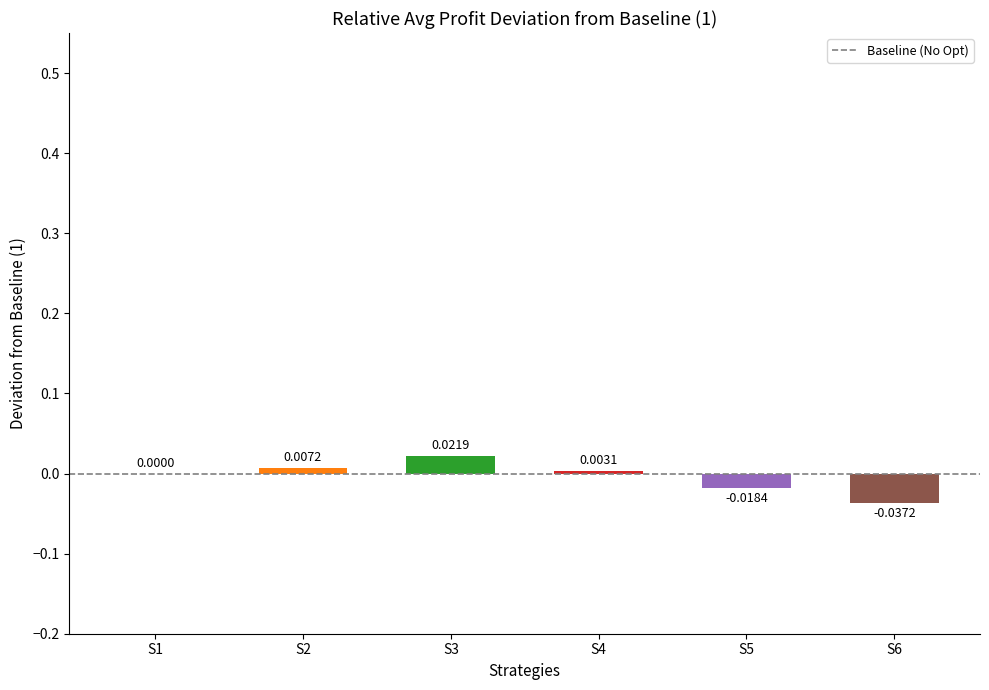

Which has a higher value, S2 or S5?

S2